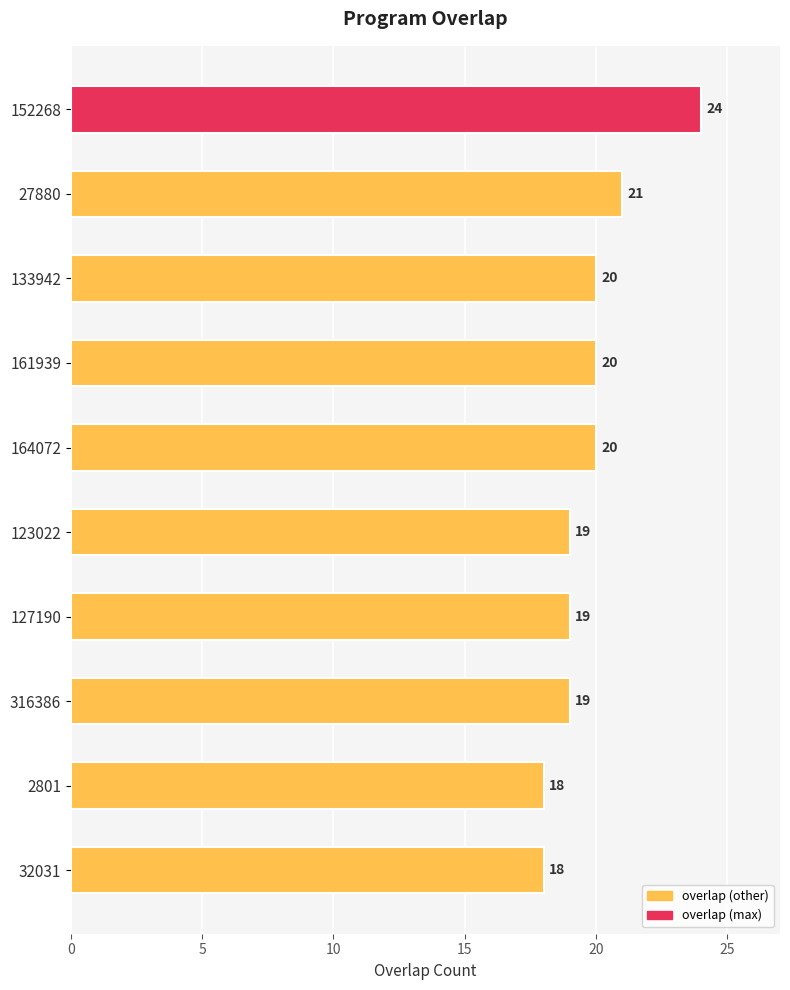

What is the ratio of the value at 32031 to the value at 133942?

0.9